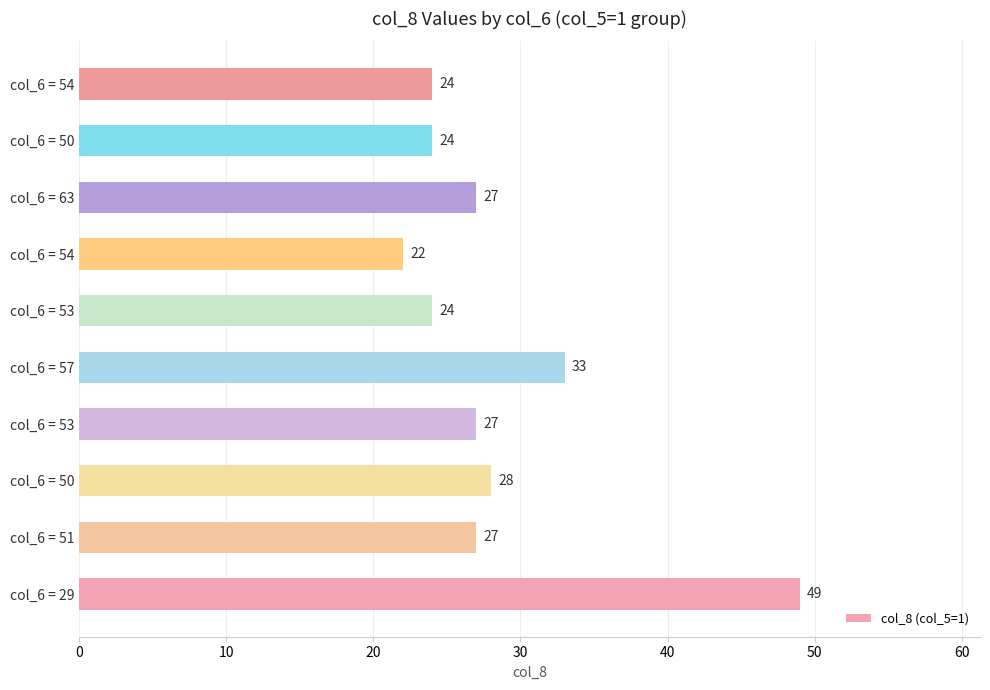

What is the difference between the maximum and minimum values?

27